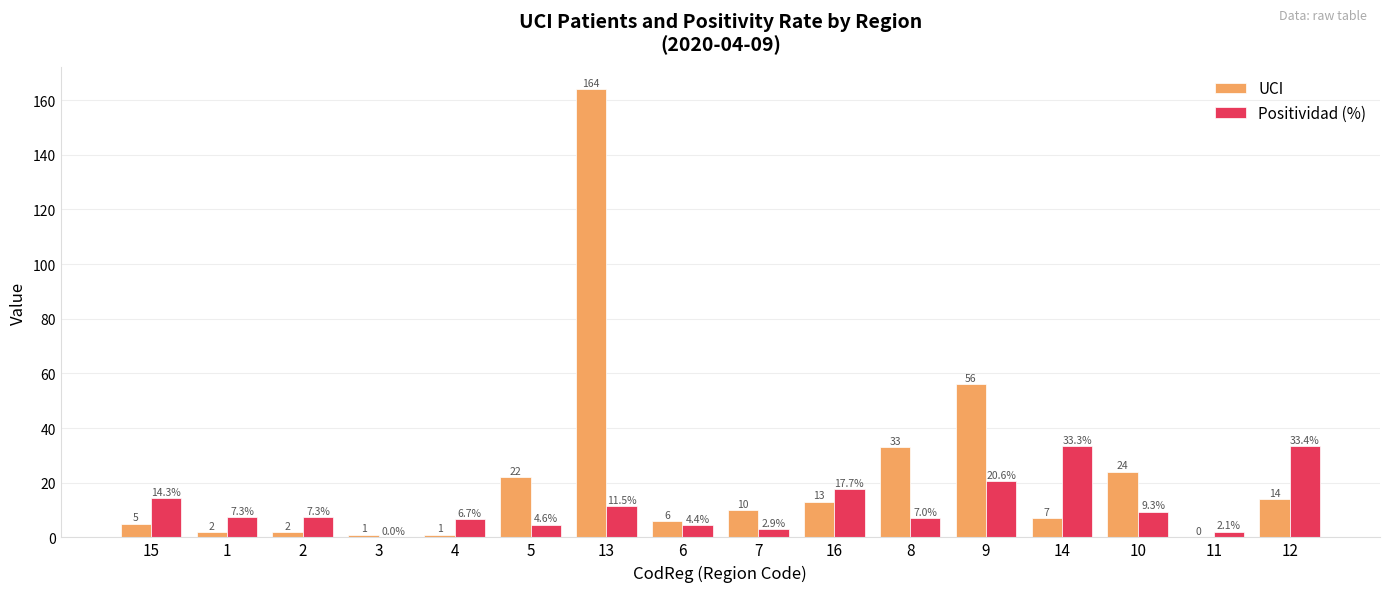

What is the sum of the Positividad (%) values at 4 and 3?

6.7